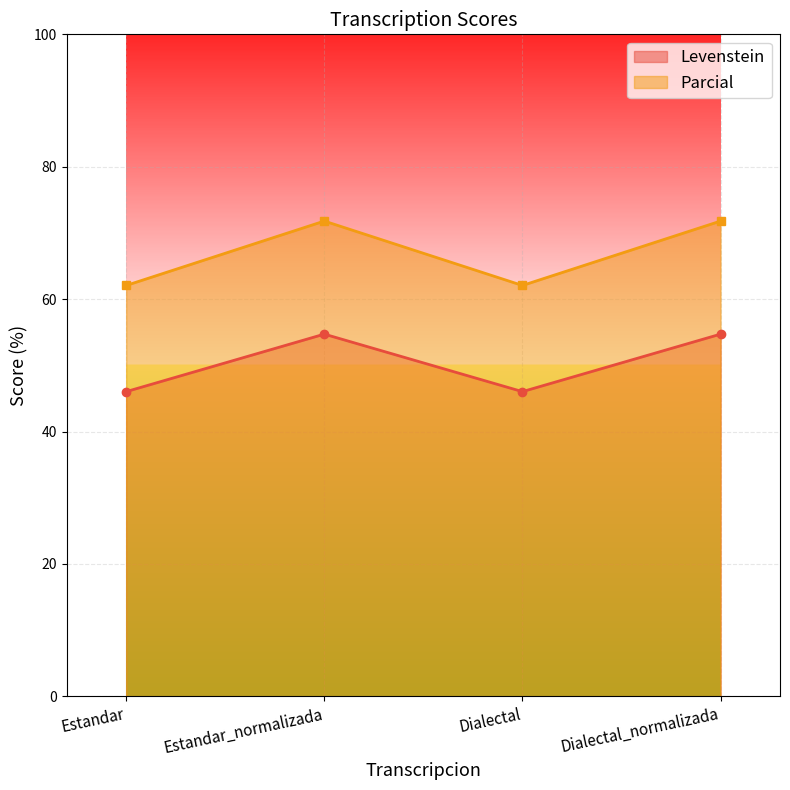

Which label corresponds to the largest value in the chart?

Estandar_normalizada